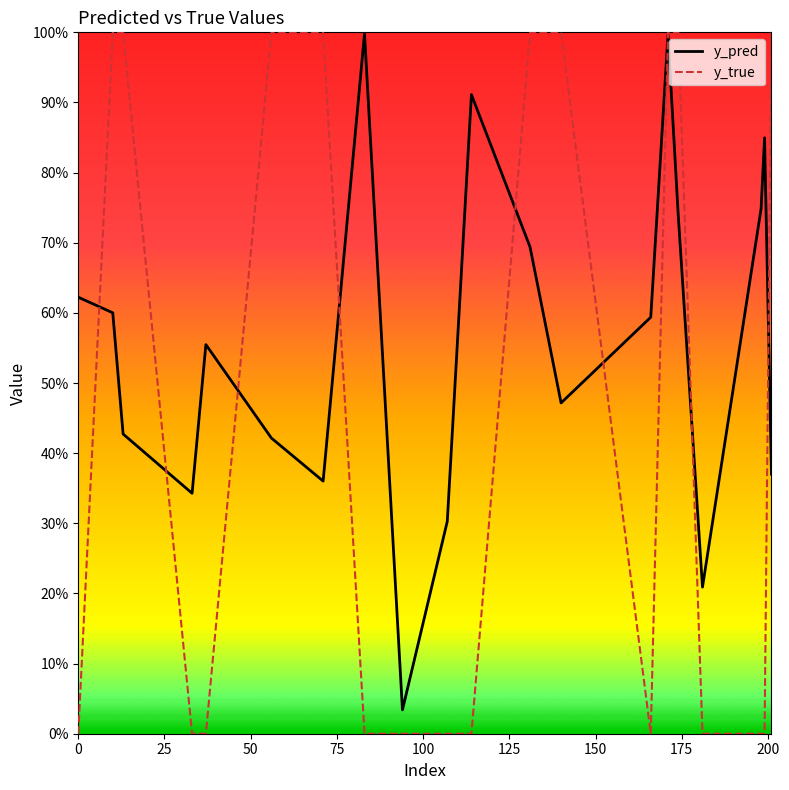

Is this an area chart (filled region under the line)?

No